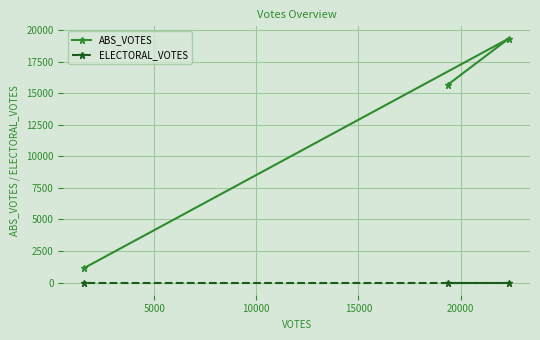

What is the maximum value shown in the chart?

19337